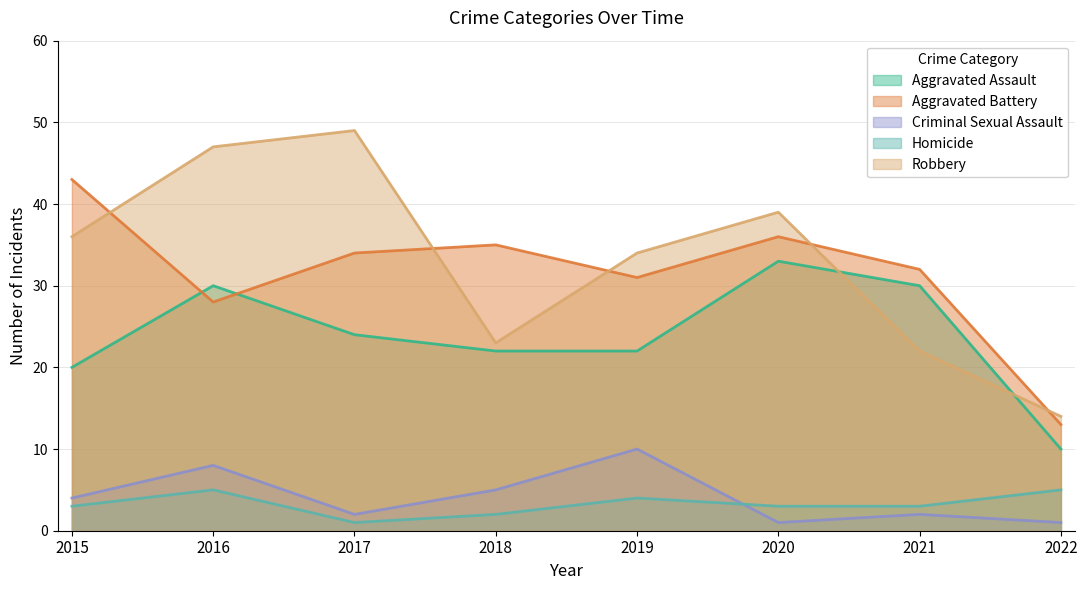

Is it true that Aggravated Assault equals 15 at 2016?

False